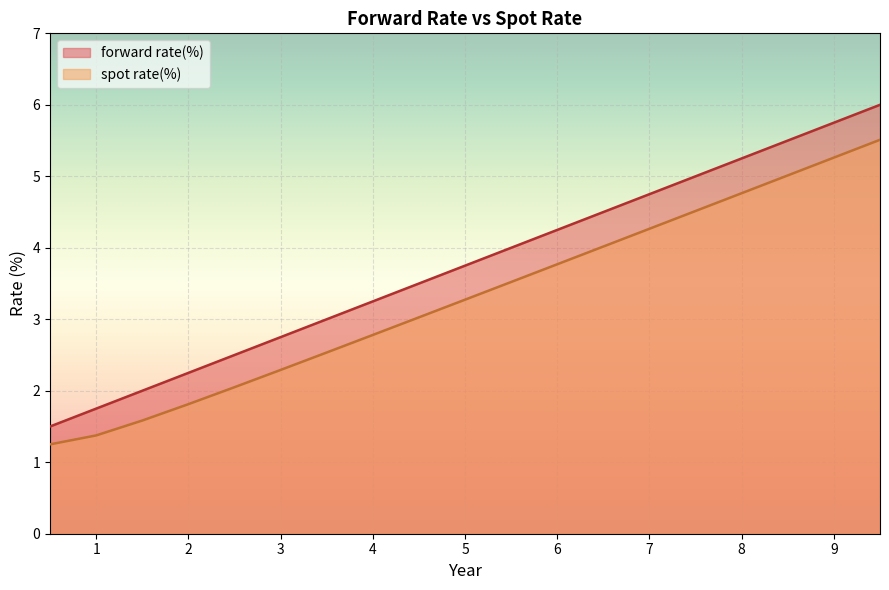

The forward rate(%) series shows 0.8 at 1.5. True or false?

False